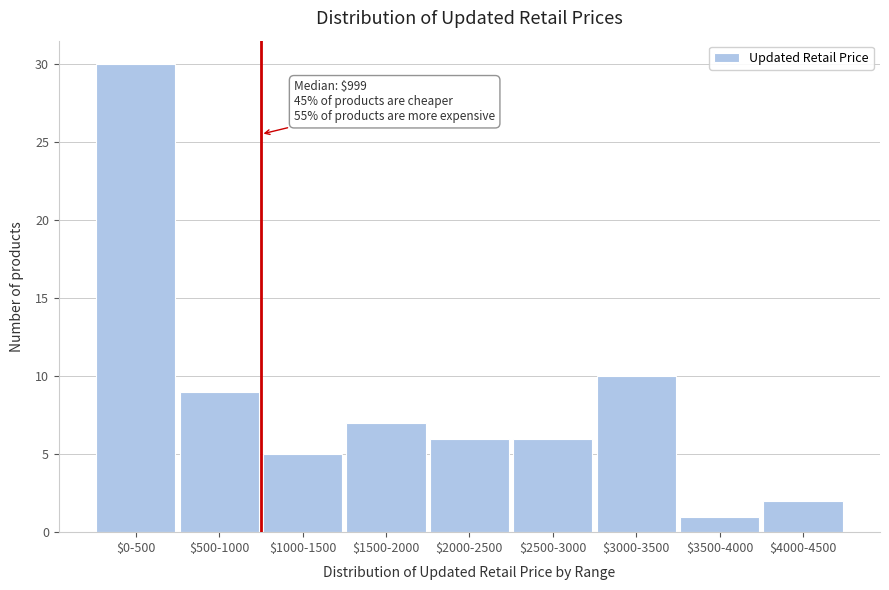

Reading left to right, list all the values displayed in this chart.

30	9	5	7	6	6	10	1	2